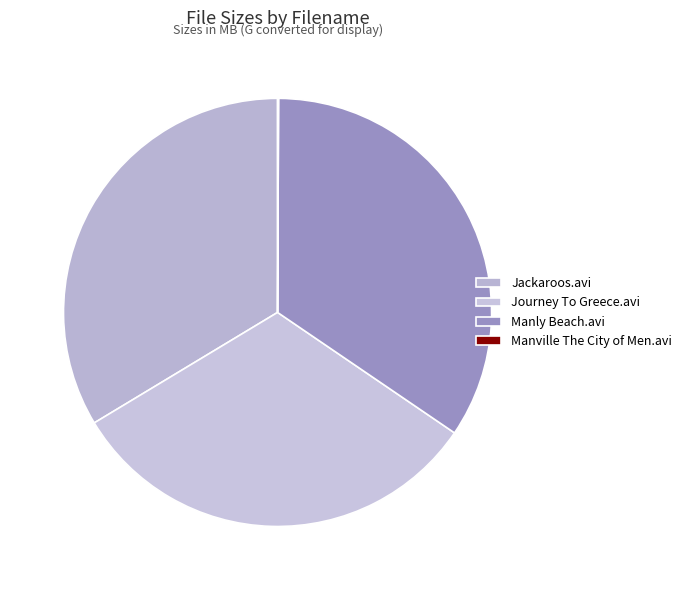

What percentage is NOT represented by Journey To Greece.avi?

68.1%